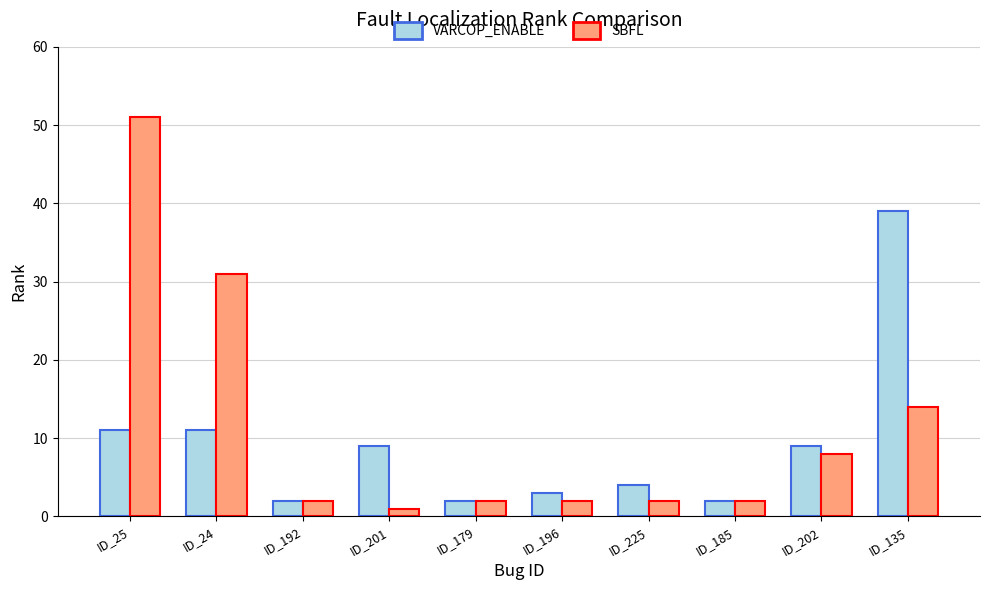

Is it true that SBFL equals 2 at ID_185?

True